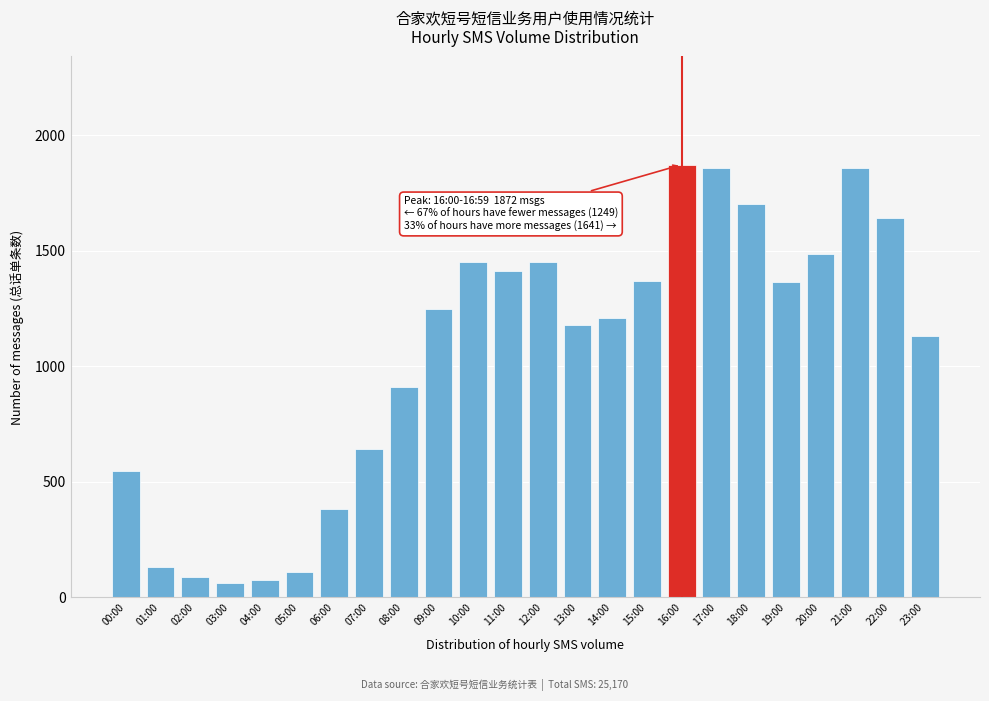

The chart shows a value of 641 at 07:00. True or false?

True